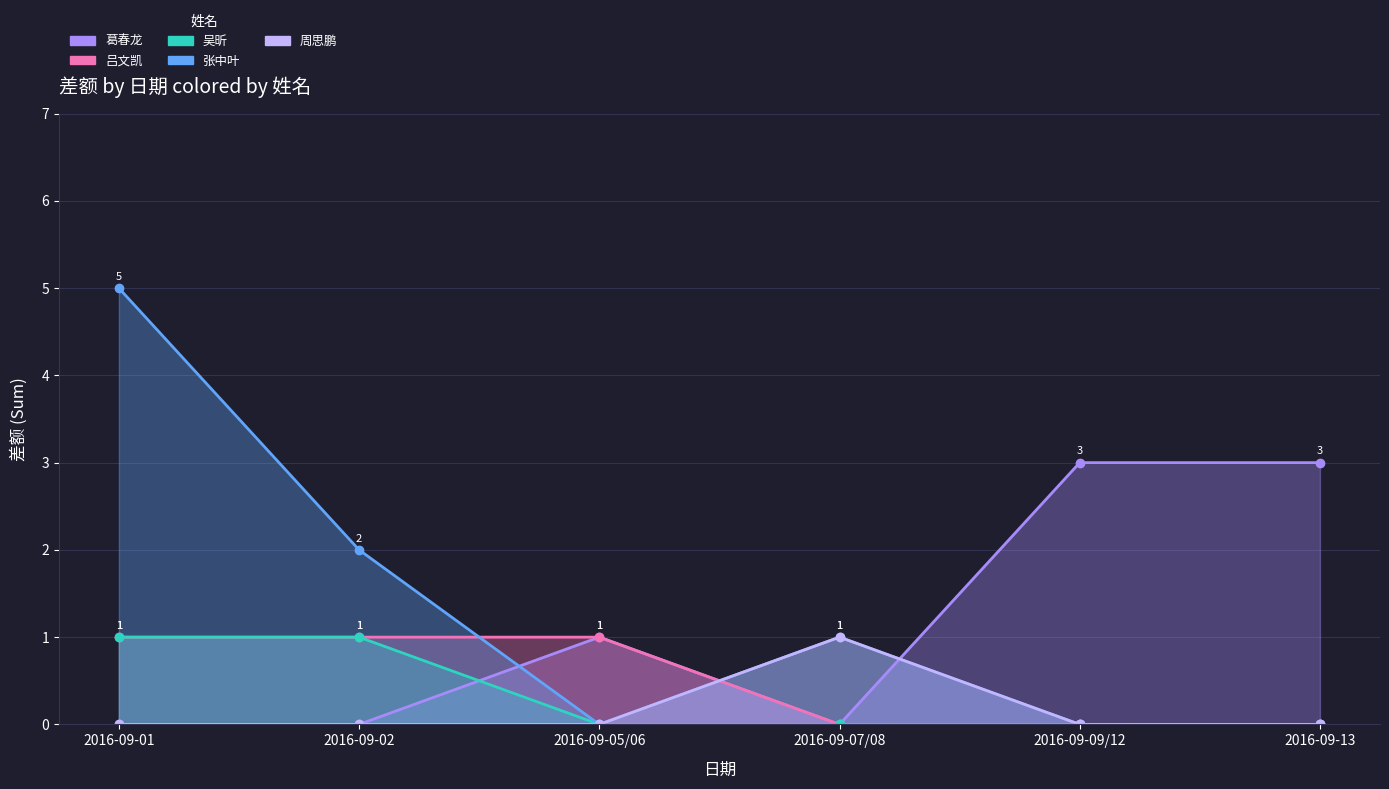

How many lines are shown in the chart?

5